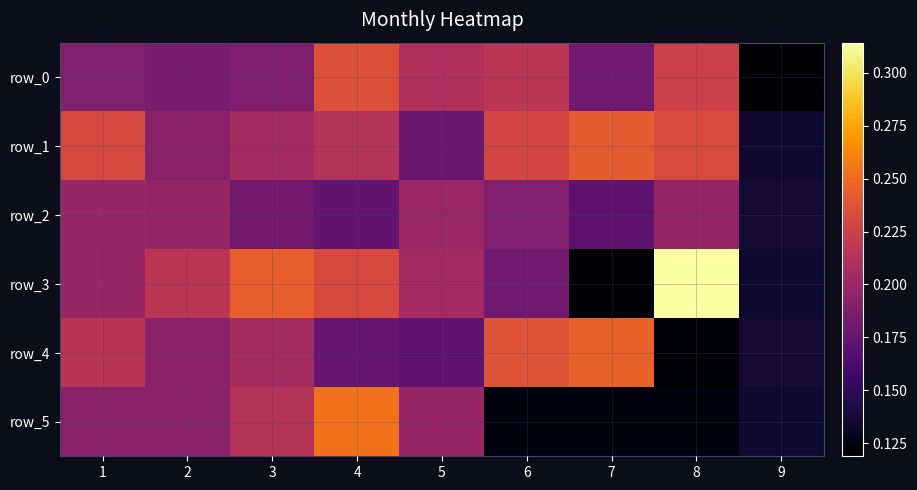

Which category has the lowest value in the row_0 series?

9